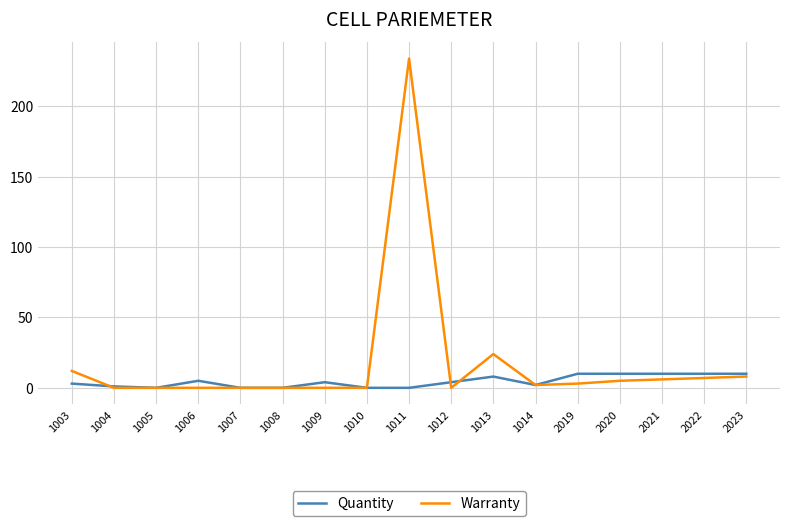

What is the sum of the Warranty values at 2020 and 1008?

5